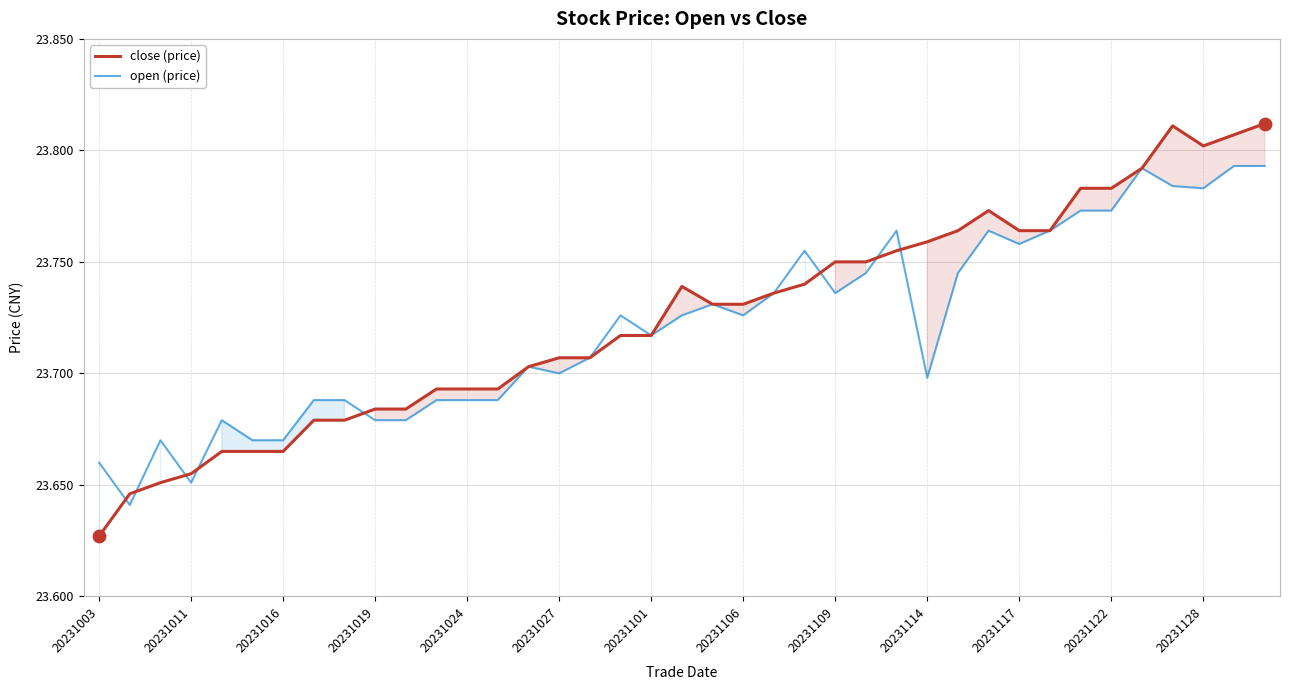

At which category is the sum across all series the highest?

38